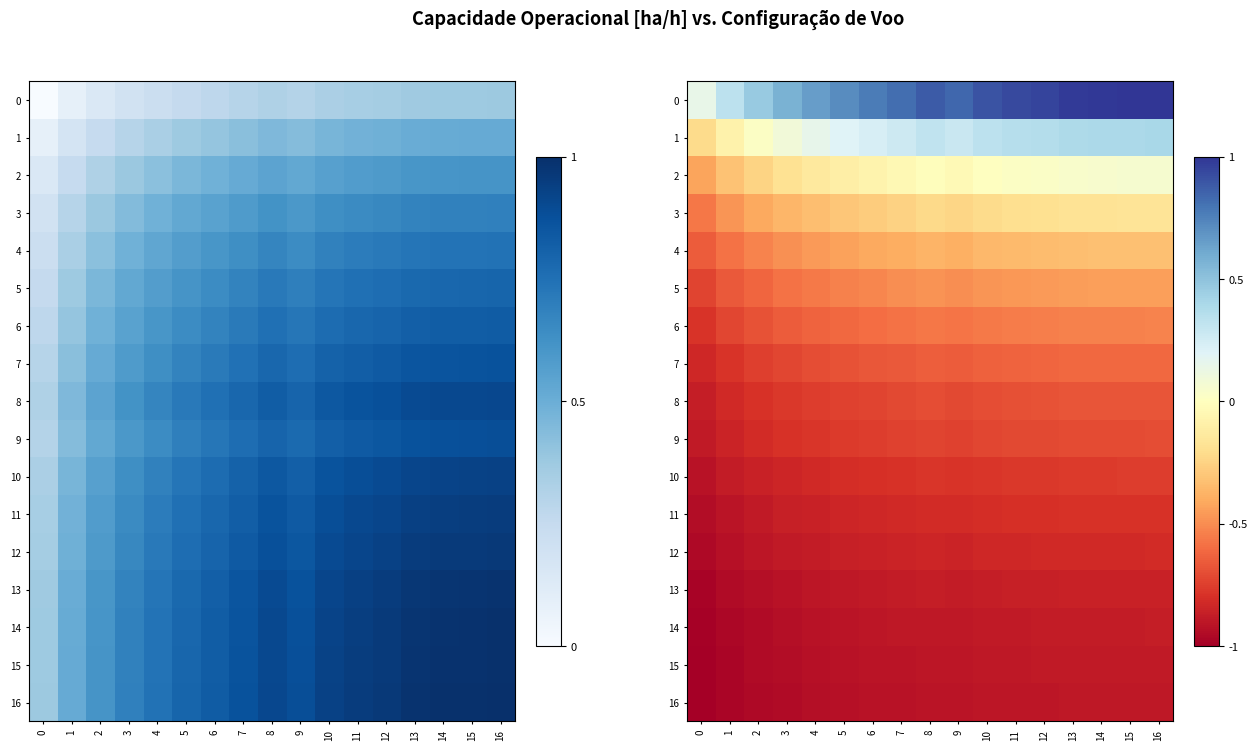

What is the difference between the second highest and second lowest values in the 13 series?

0.1